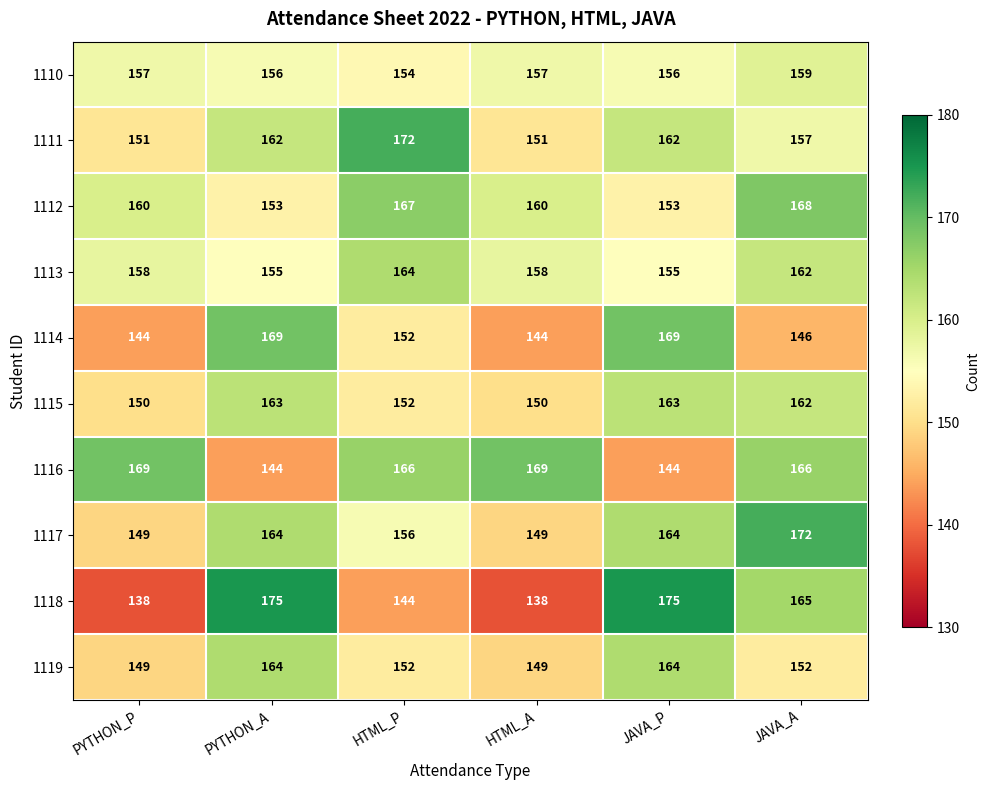

What is the maximum value shown in the chart?

175